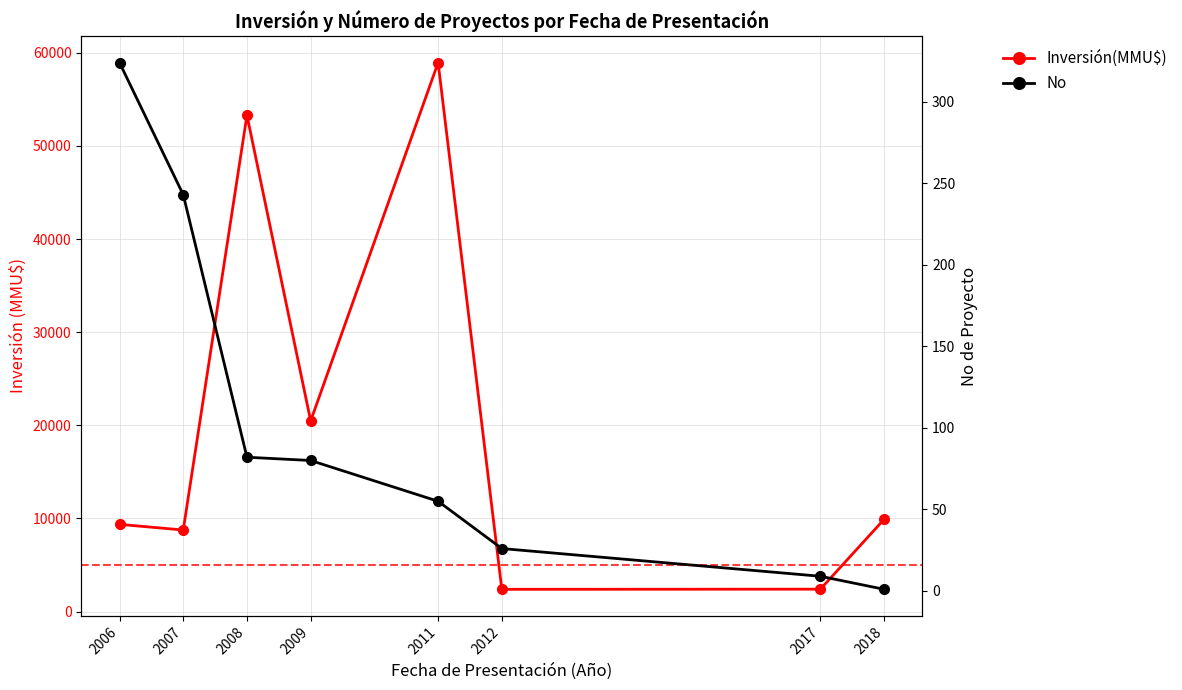

Reading left to right, what are all the values shown in this chart?

Inversión(MMU$): 9360	8754	53300	20469	58950	2386	2400	9903
No: 324	243	82	80	55	26	9	1